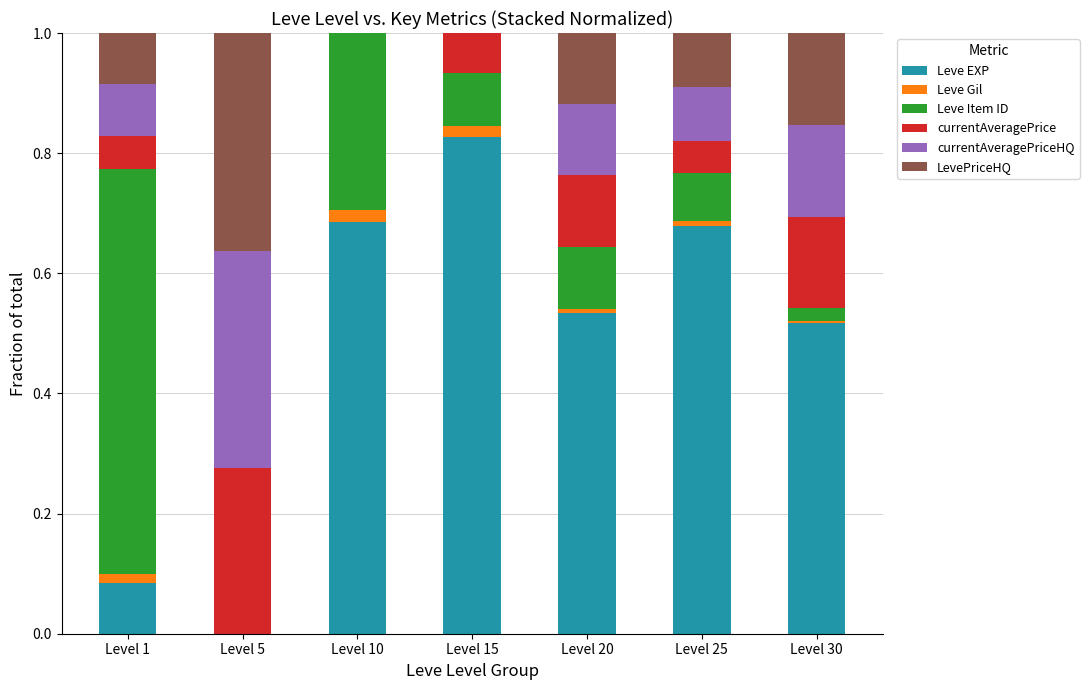

Which category has the highest value in the Leve EXP series?

Level 15